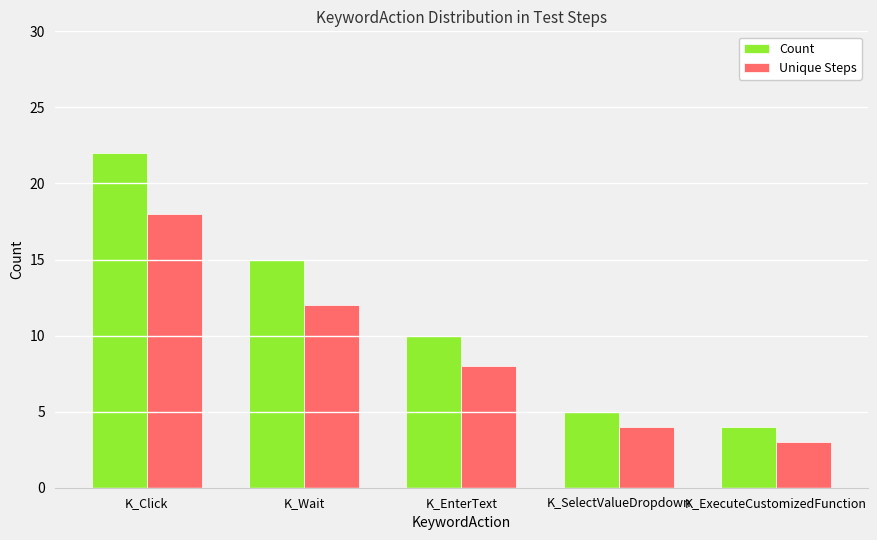

Rank the series by their maximum value, from highest to lowest.

Count, Unique Steps